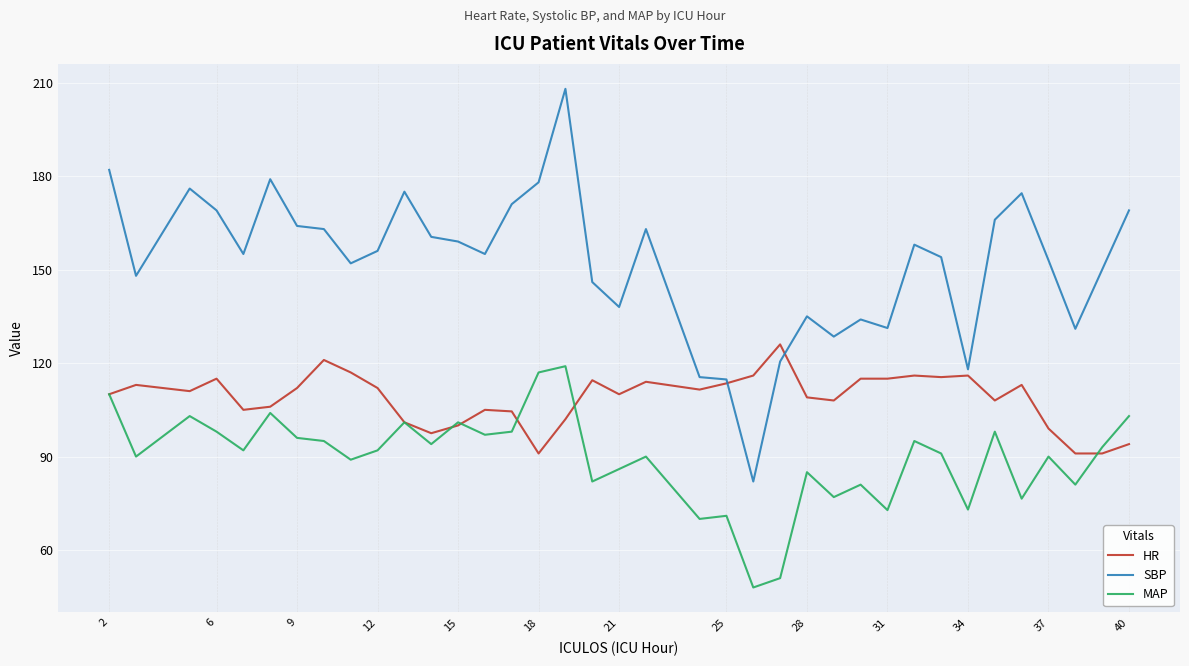

What are all the series names shown in the legend?

HR, SBP, MAP